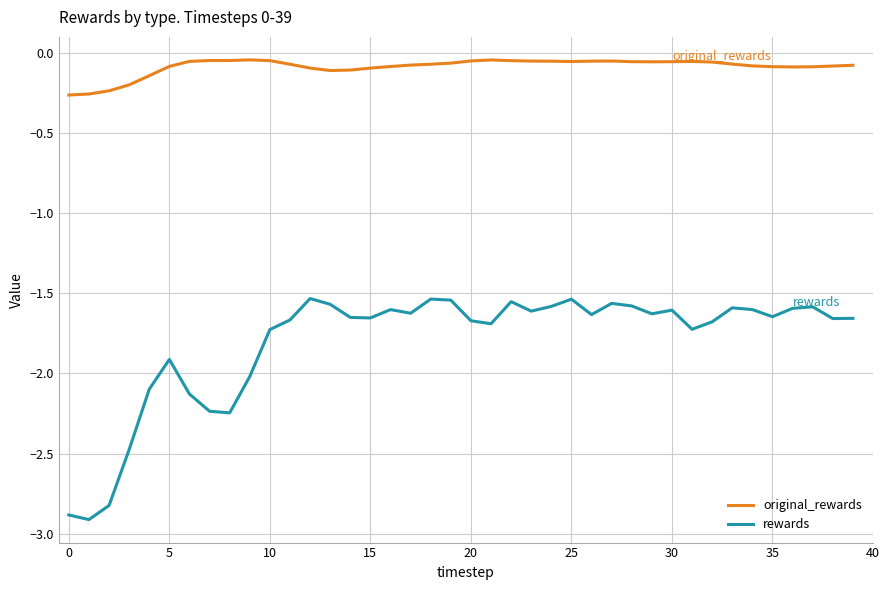

How many lines are shown in the chart?

2